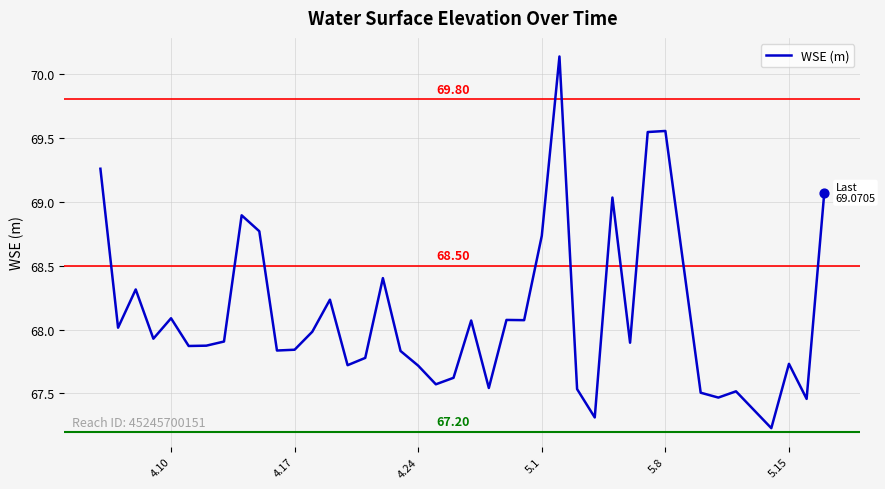

What is the difference between the maximum and minimum values?

2.9